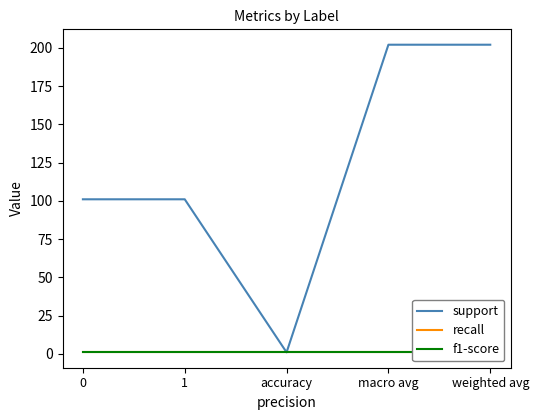

Which series has the largest total across all categories?

support